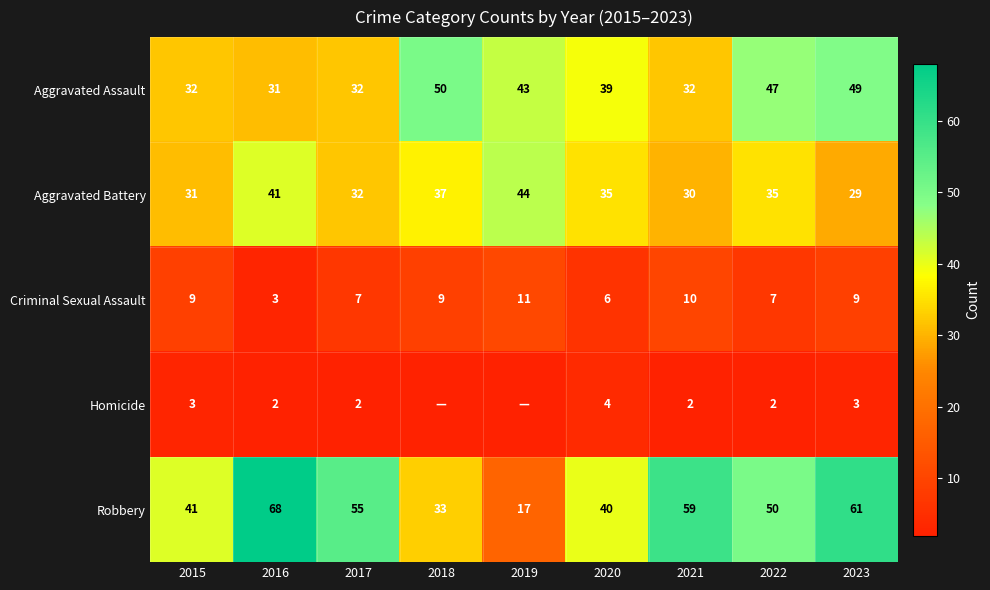

What is the sum of all Criminal Sexual Assault values?

71